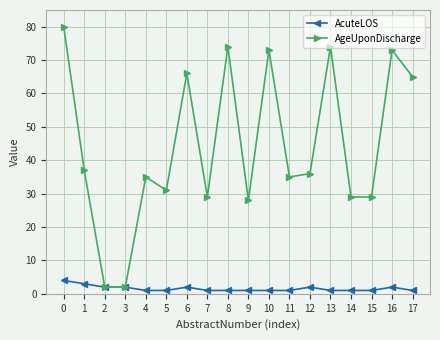

Rank the series at 15 from lowest to highest value.

AcuteLOS, AgeUponDischarge